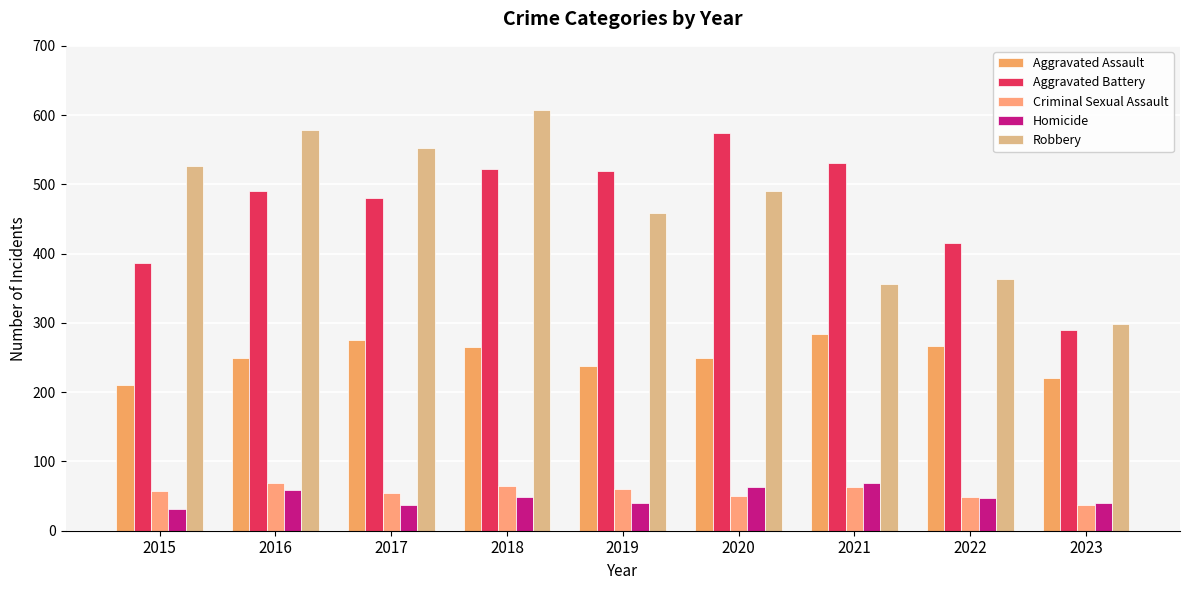

Is the value of Aggravated Battery at 2021 greater than the value of Criminal Sexual Assault at 2016?

Yes